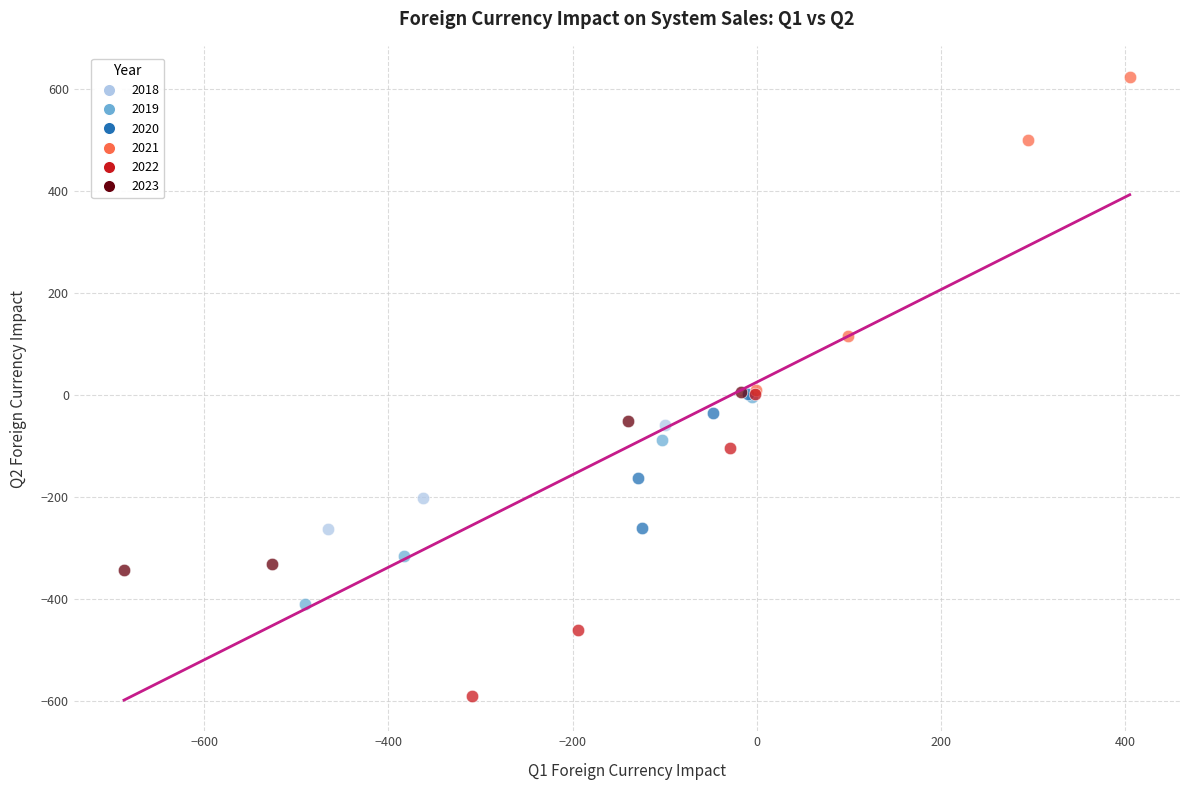

Which series reaches the maximum Y coordinate?

2021